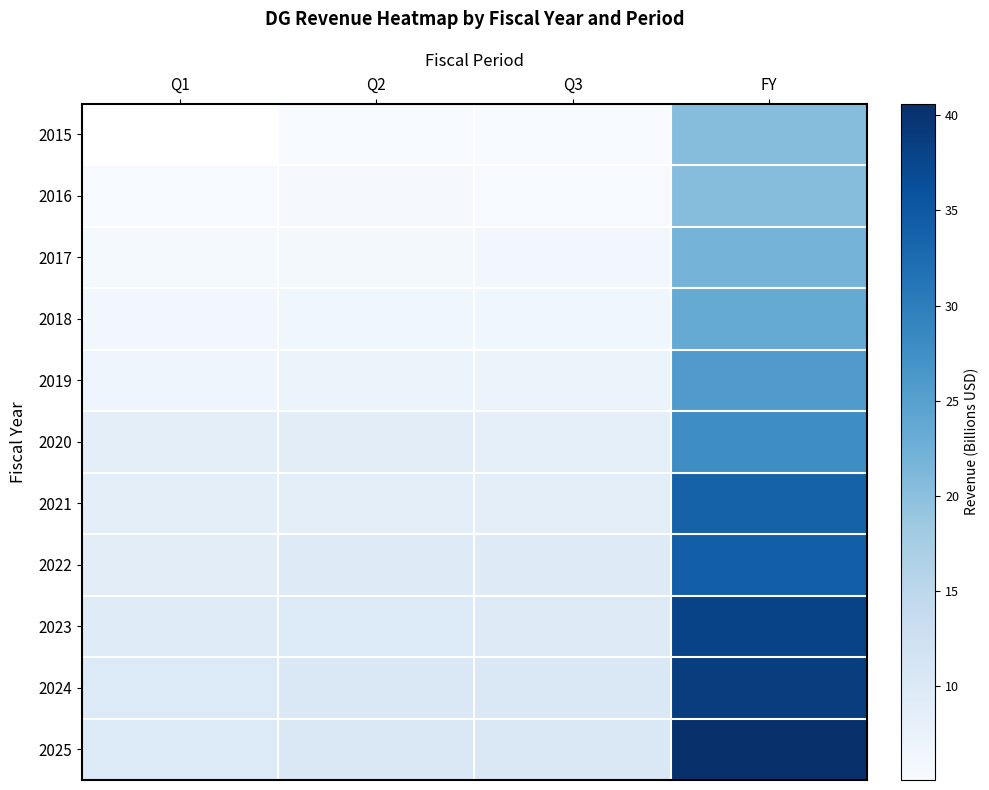

At which label is 2025 closest to 25?

Q2